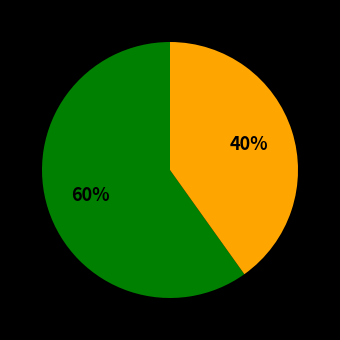

Is there any slice that represents more than half of the pie?

Yes